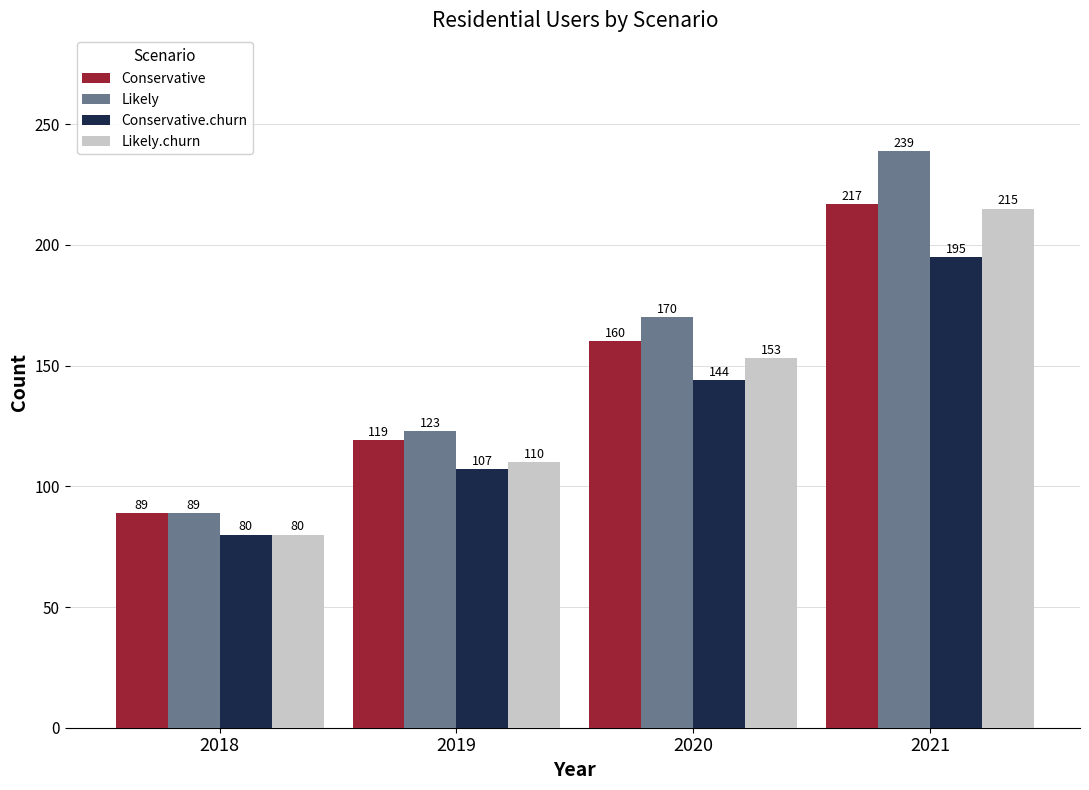

Between 2018 and 2021, which series saw the biggest shift?

Likely